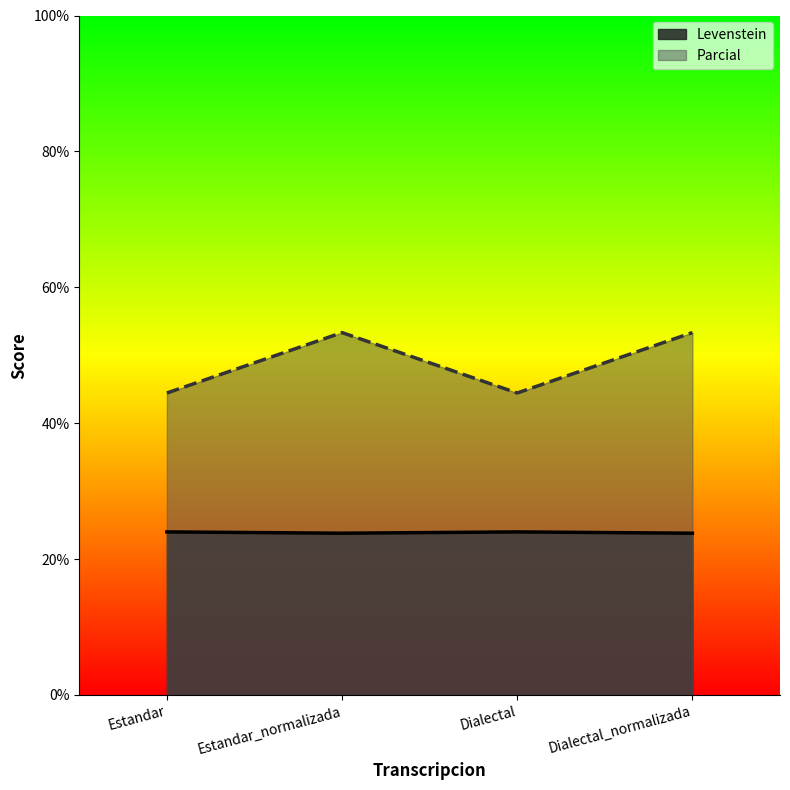

How many categories are shown in the chart?

4